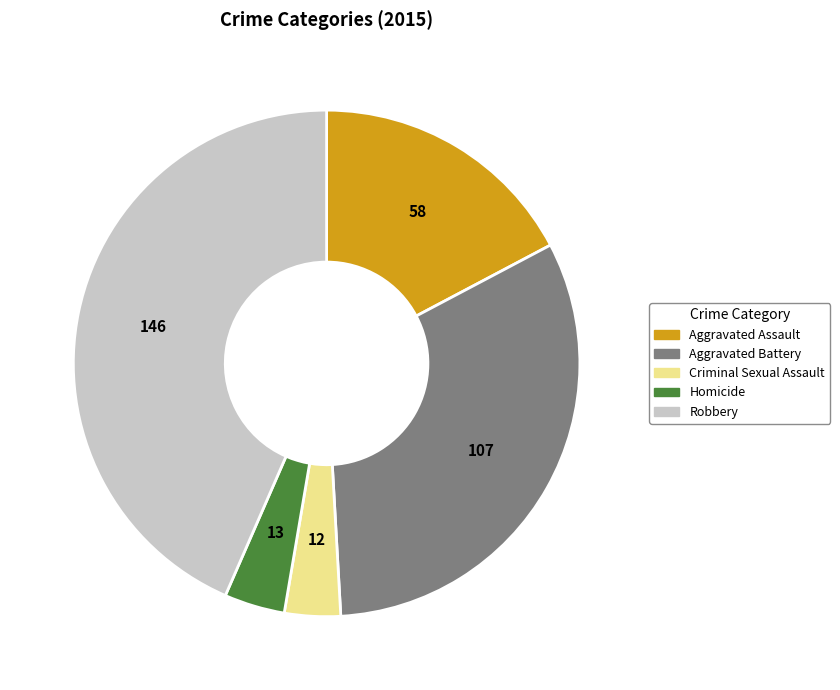

Do Criminal Sexual Assault and Homicide together represent more than half of the pie?

No